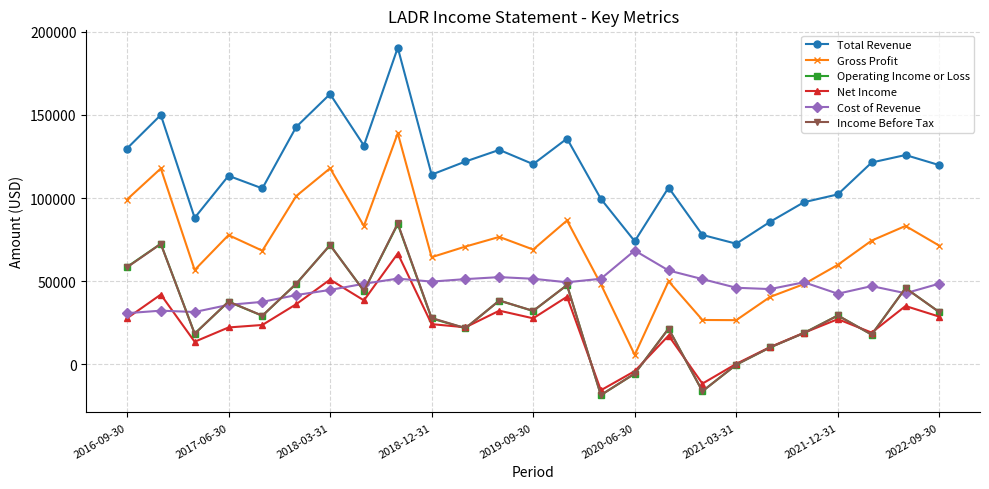

Which series has the largest total across all categories?

Total Revenue